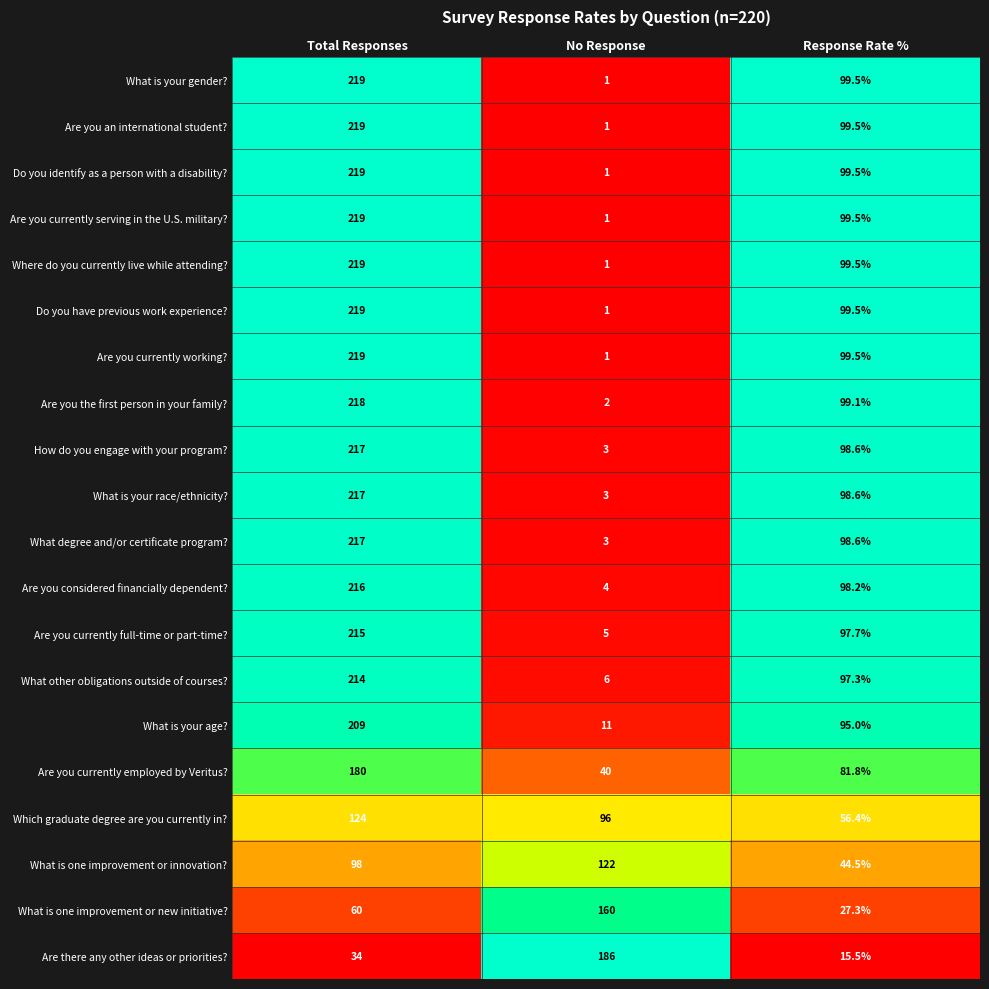

At which label is Do you identify as a person with a disability? closest to 110?

Response Rate %